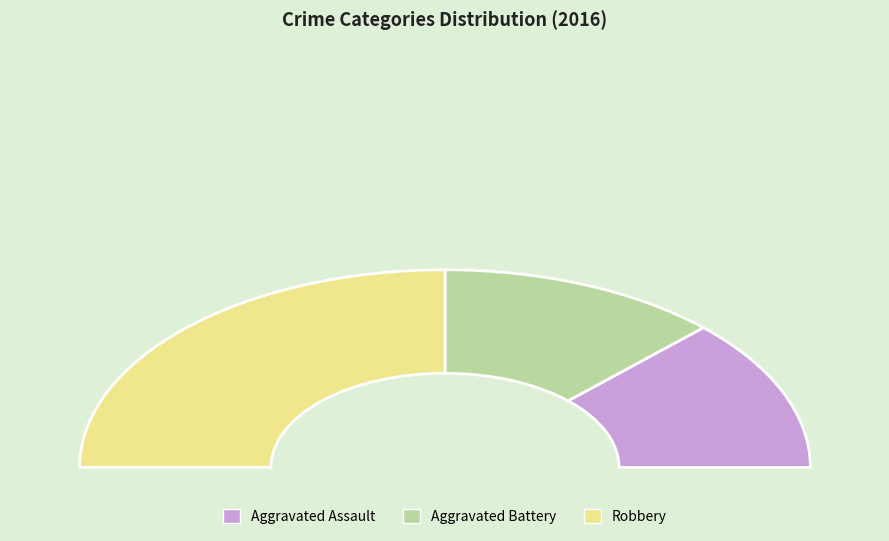

Which category has the smallest portion of the pie?

Aggravated Assault